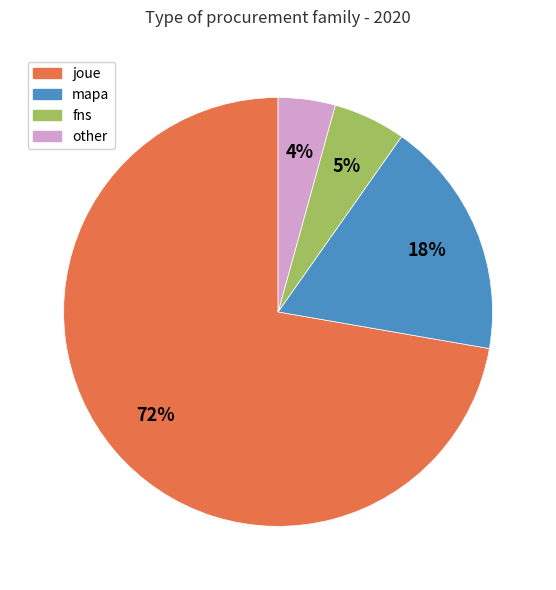

What percentage is the other slice, to the nearest percent?

4%